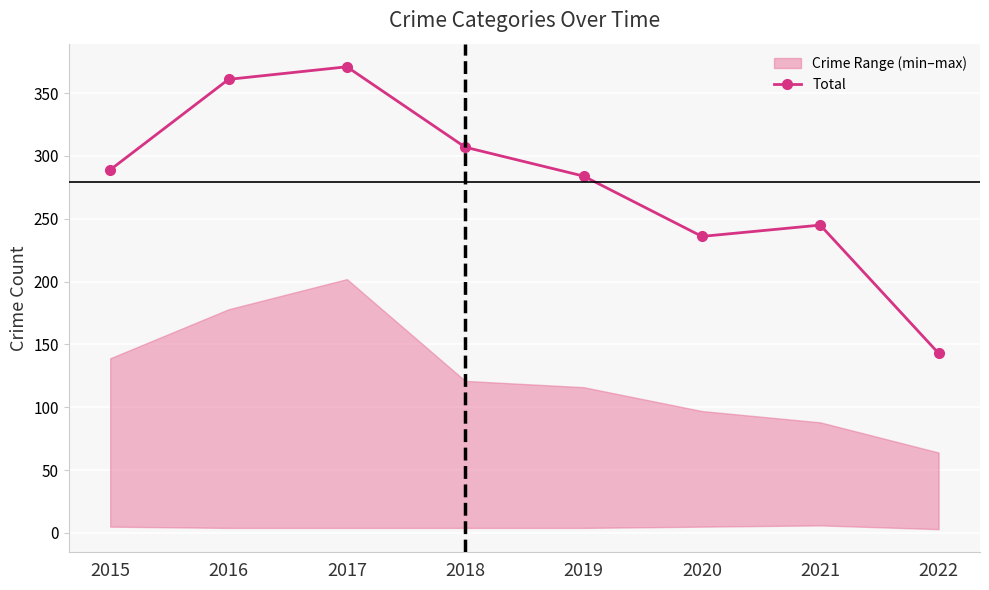

How many lines are shown in the chart?

1